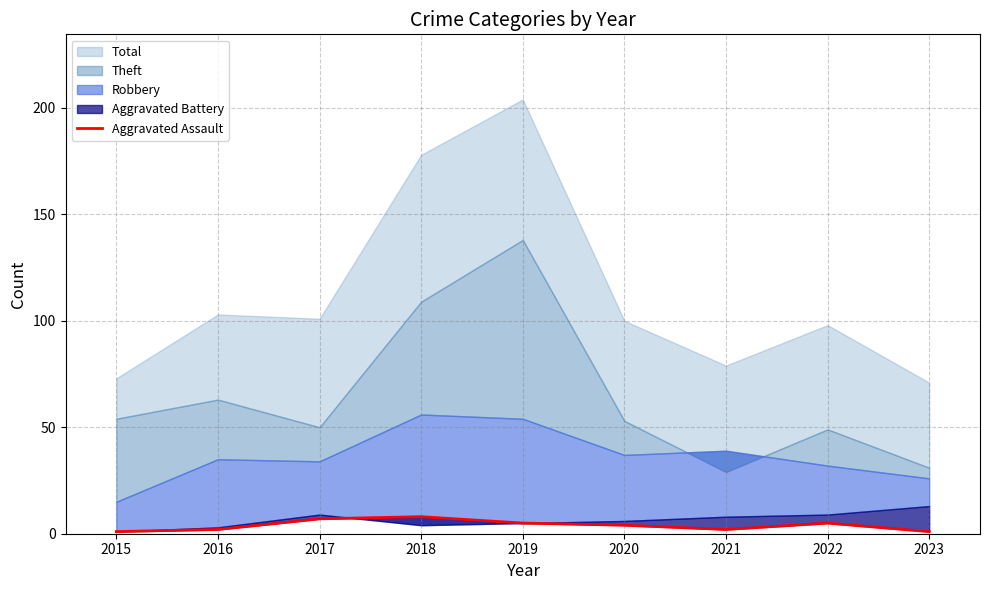

What is the sum of all values?

35